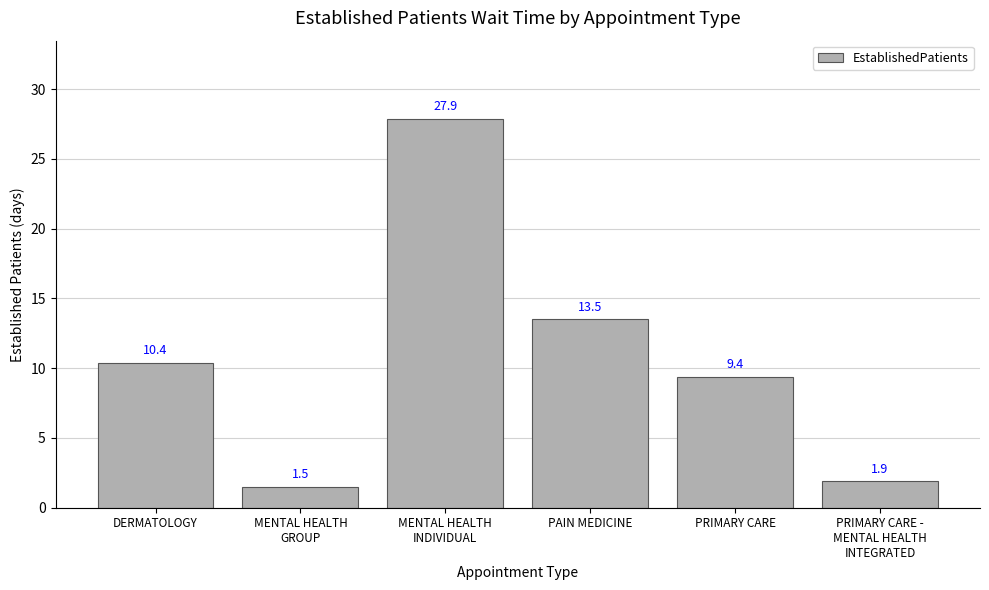

Approximately how many times larger is the value at PRIMARY CARE compared to PAIN MEDICINE?

0.7